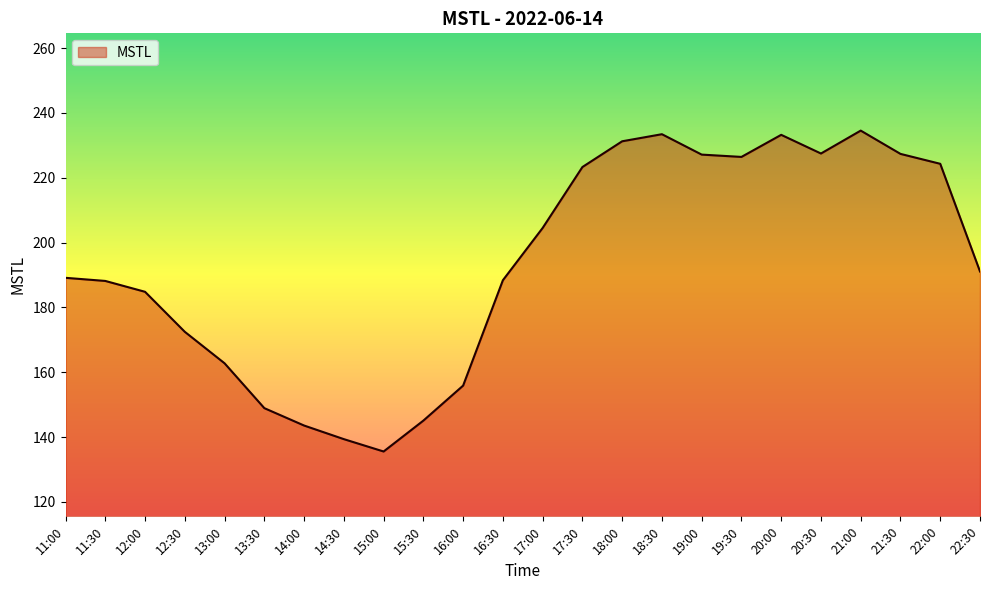

What is the sum of the values at 20:30 and 19:00?

454.6